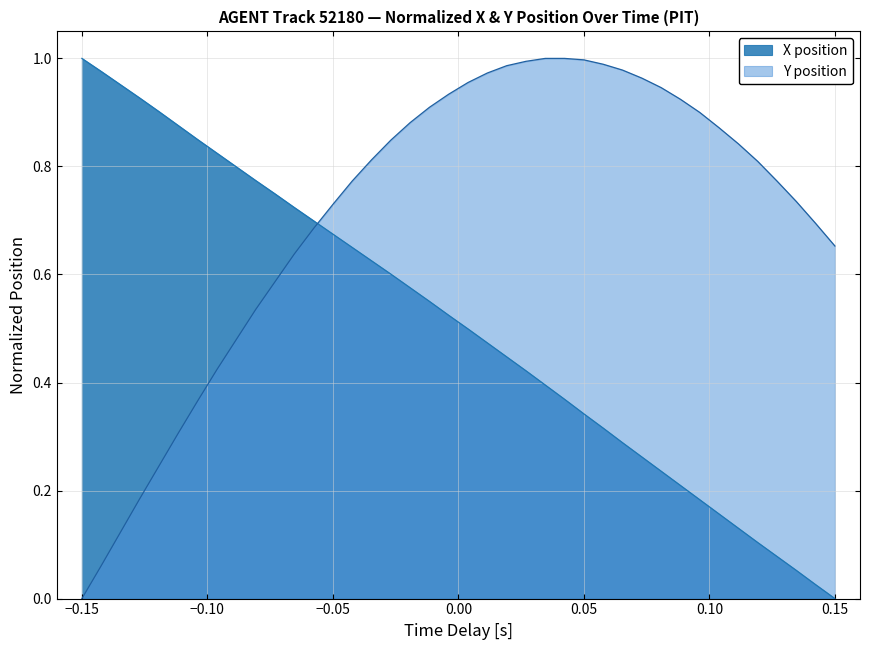

What is the value of the X point at the 38th from the left?

0.1